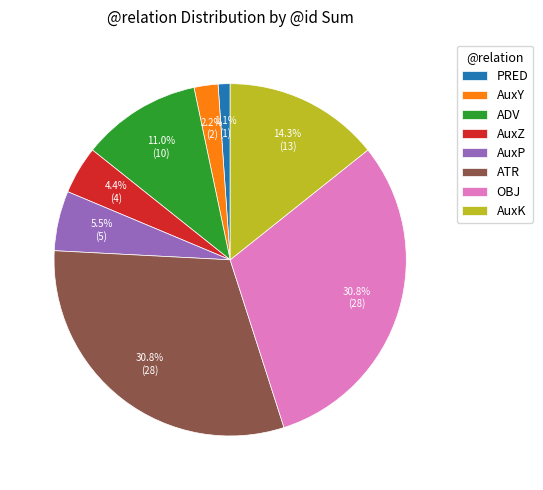

To the nearest percent, what portion does ADV represent?

11%